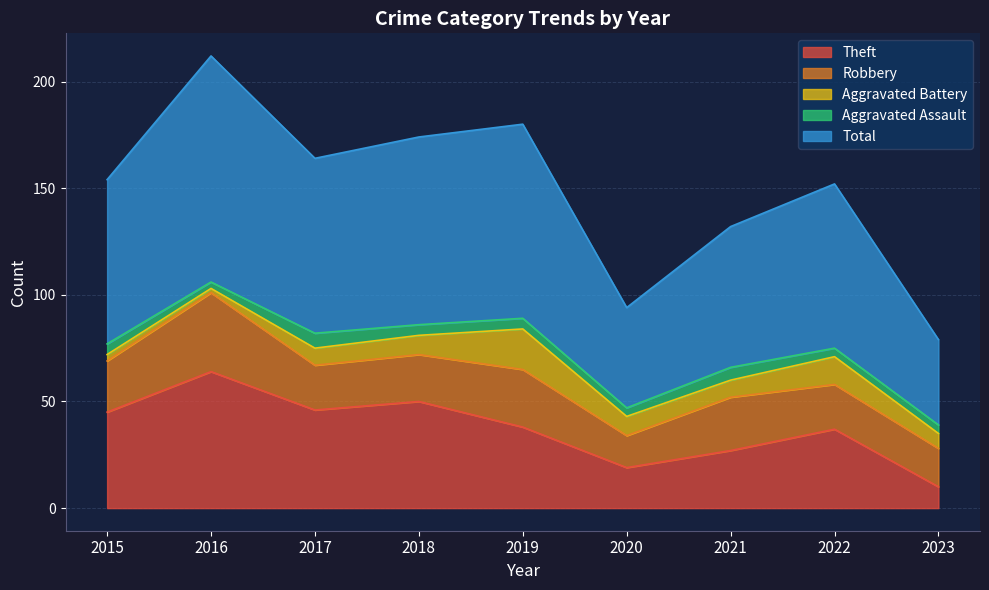

Between 2016 and 2022, which is larger?

2016